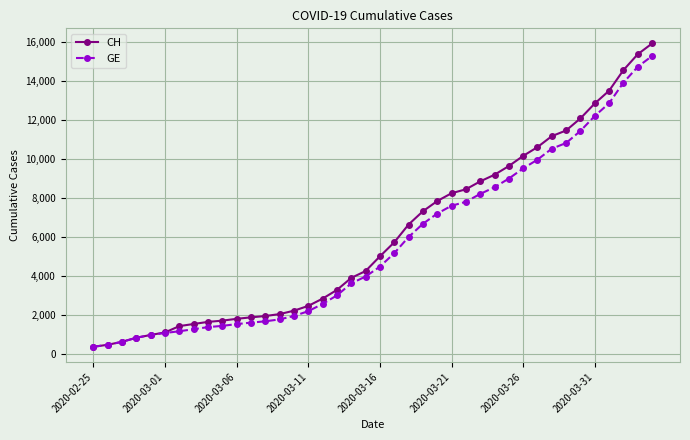

Which series has the widest spread of values?

CH